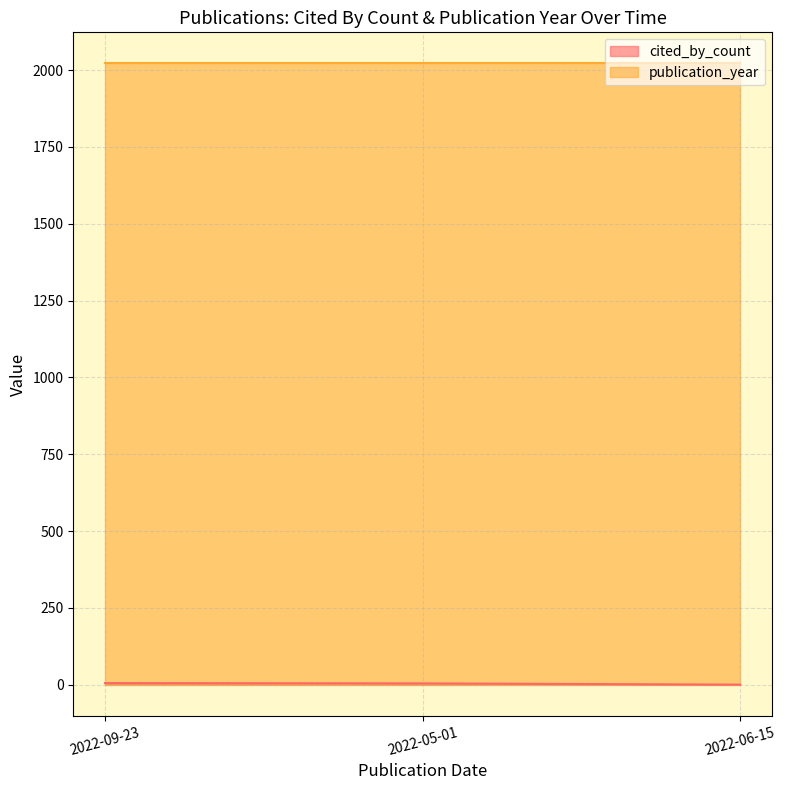

What is the difference between the values at 2022-09-23 and 2022-05-01?

1